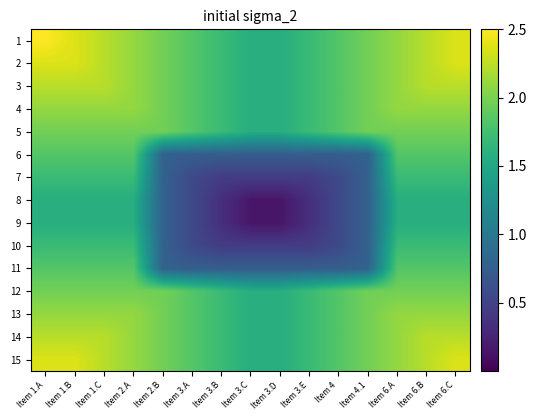

Between Item 6.C and Item 3.C, which is larger?

Item 6.C